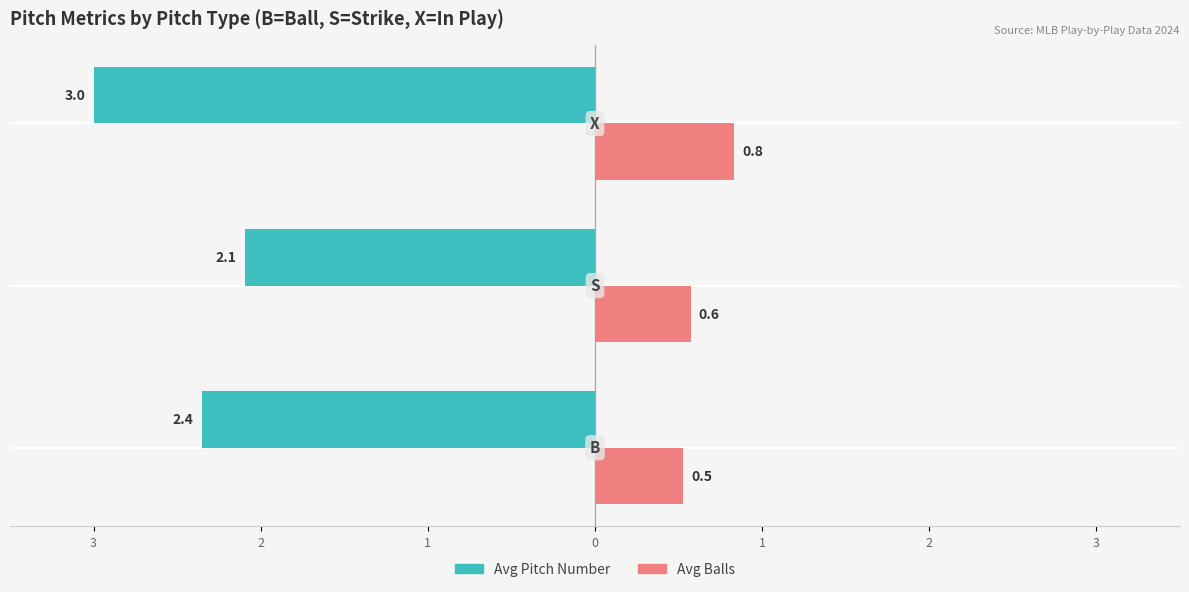

What are all the series names shown in the legend?

Avg Pitch Number, Avg Balls